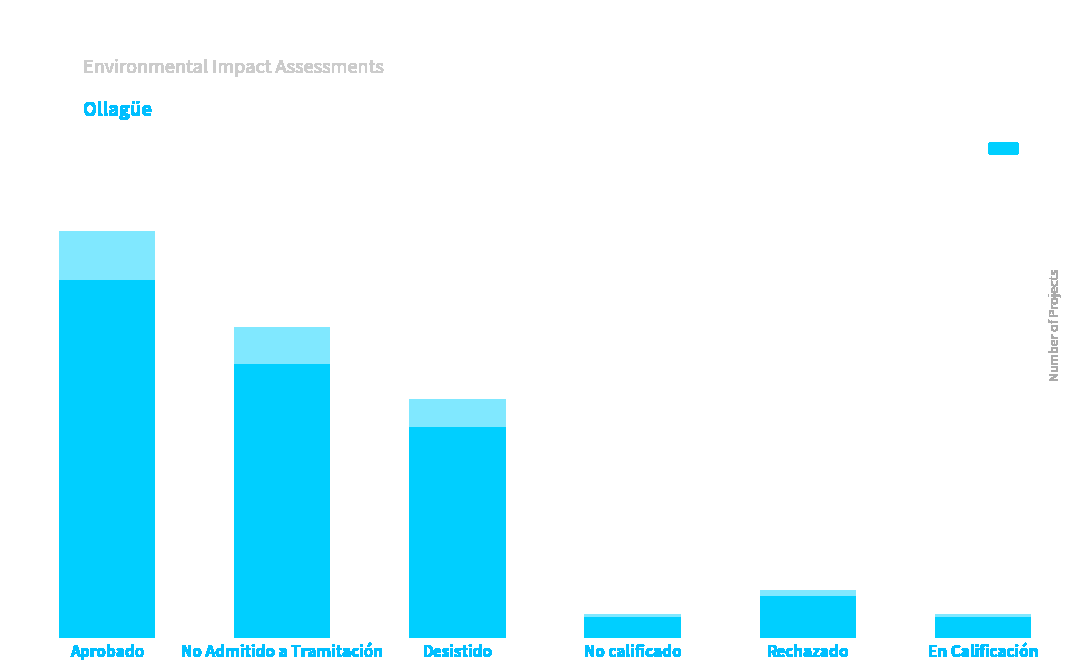

What position from the right is Desistido?

4